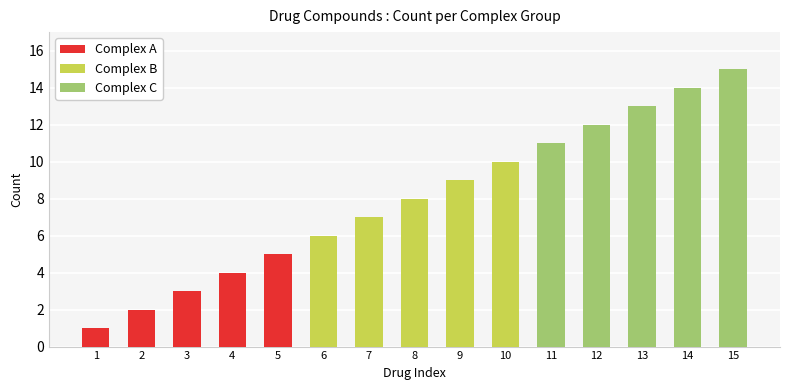

What is the sum of all Complex B values?

40